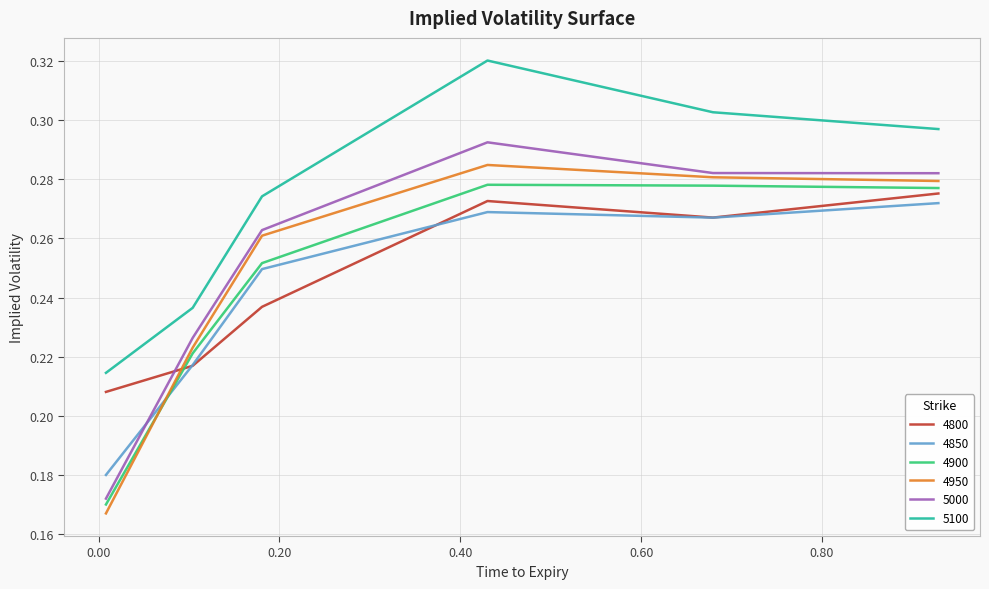

Which series has the widest spread of values?

5000